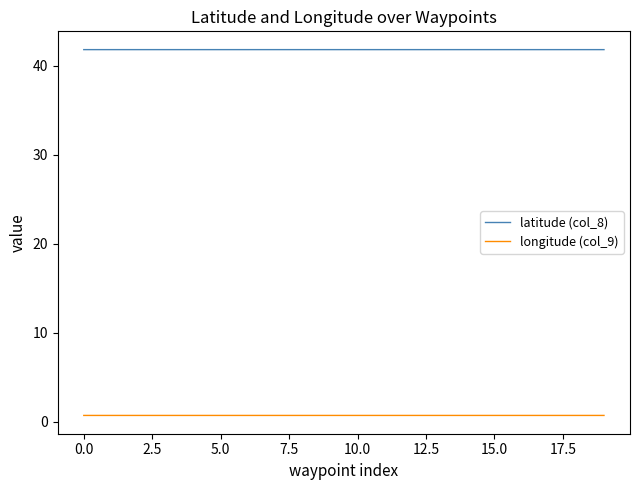

What is the minimum value for latitude (col_8)?

41.8